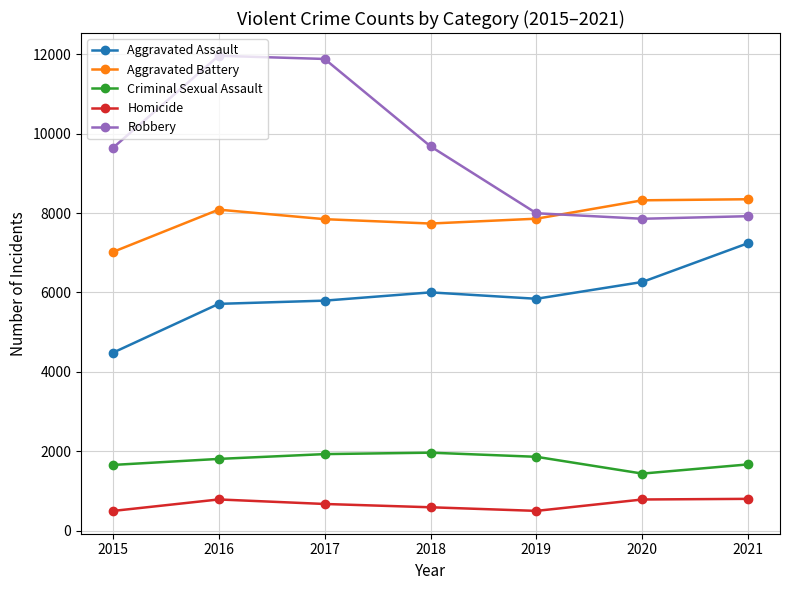

In Aggravated Assault, how many points are lower than both neighbors (excluding endpoints)?

1